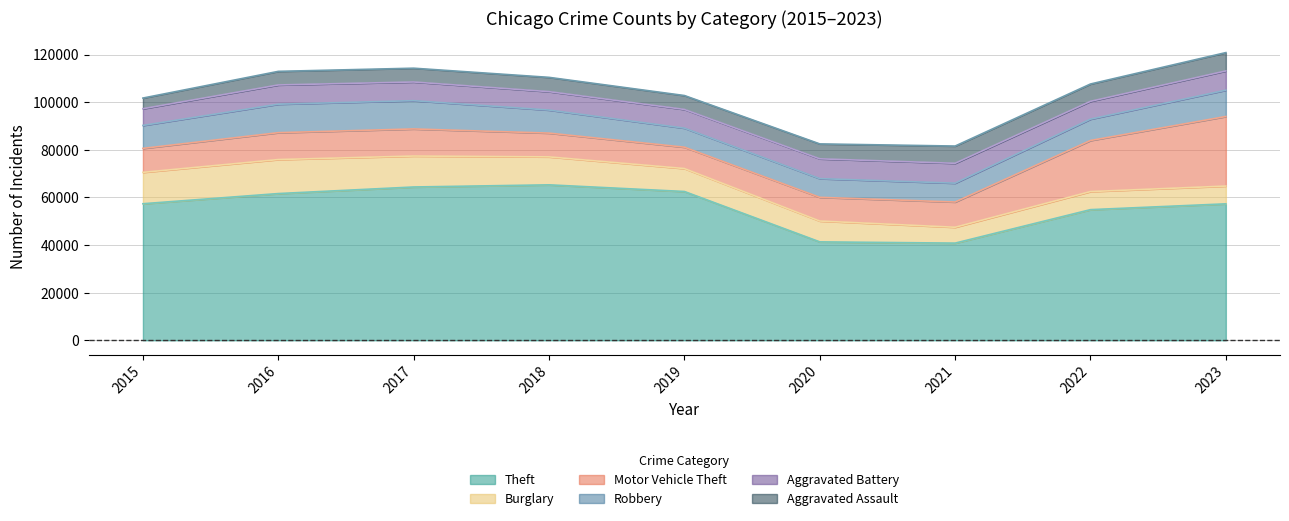

Which series has the largest range (max minus min)?

Theft